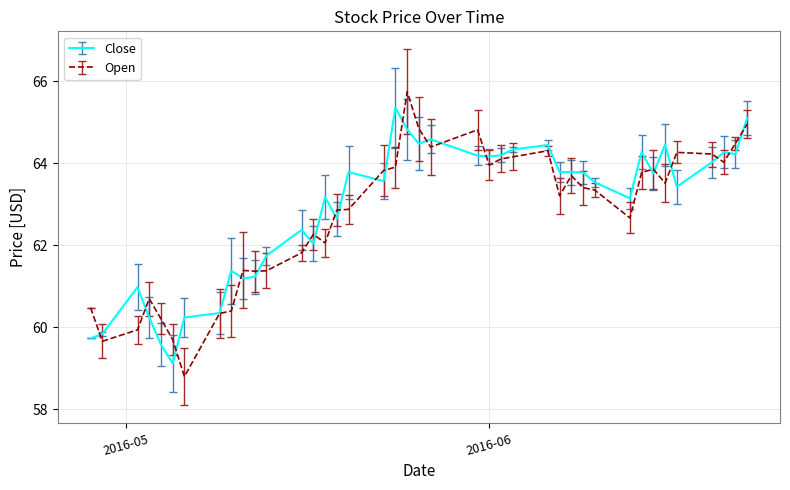

List the series in order of their peak value, lowest first.

Close, Open